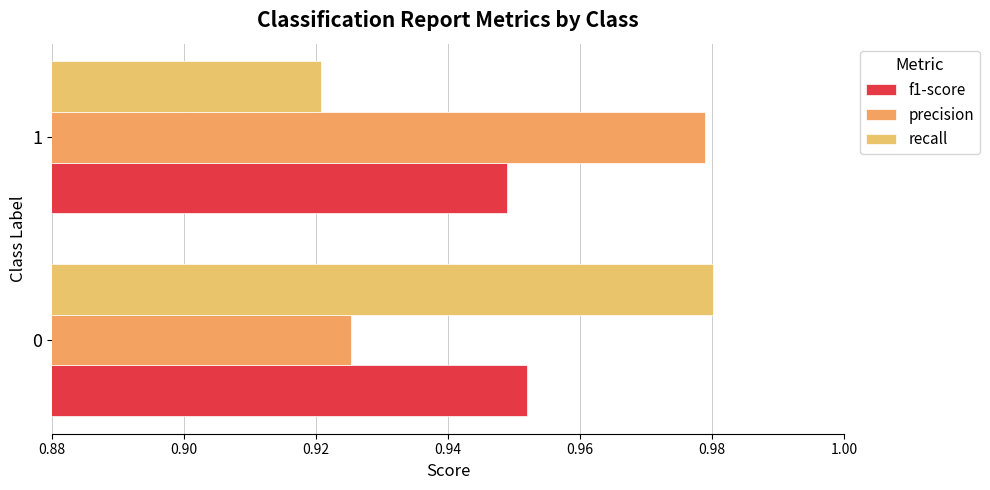

How many categories are shown in the chart?

2